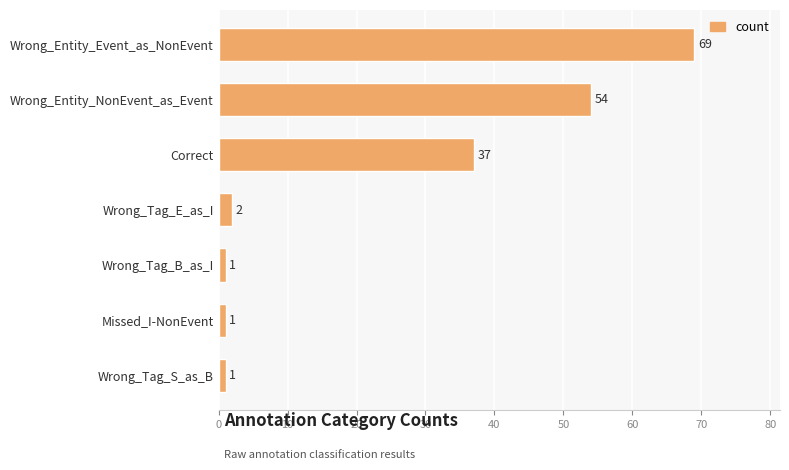

What is the greatest value displayed?

69